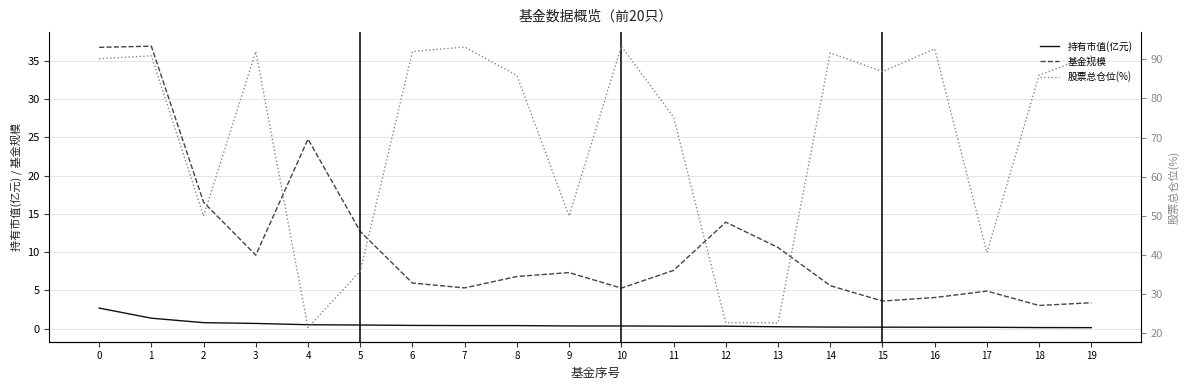

Which series has the largest range (max minus min)?

股票总仓位(%)